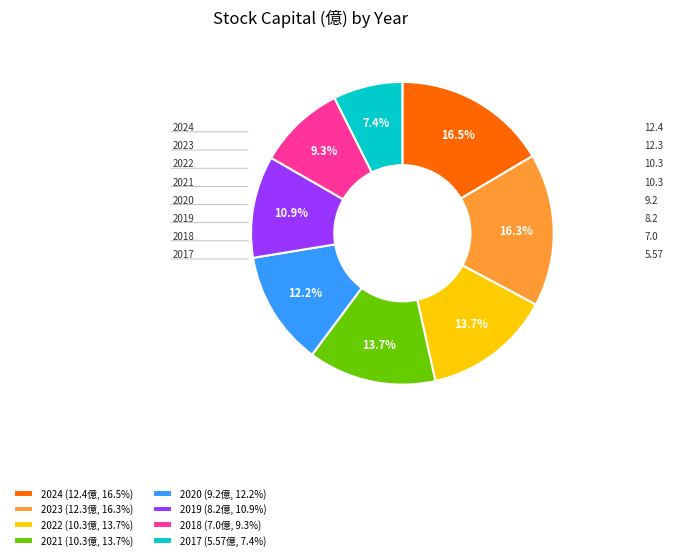

Does any single category account for the majority?

No